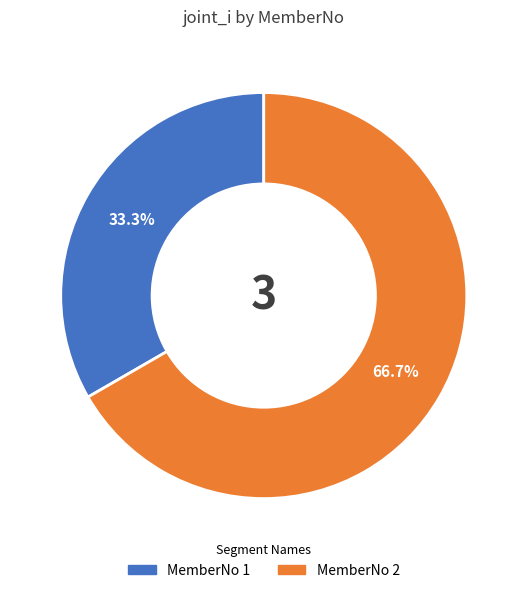

Is there any slice that represents more than half of the pie?

Yes